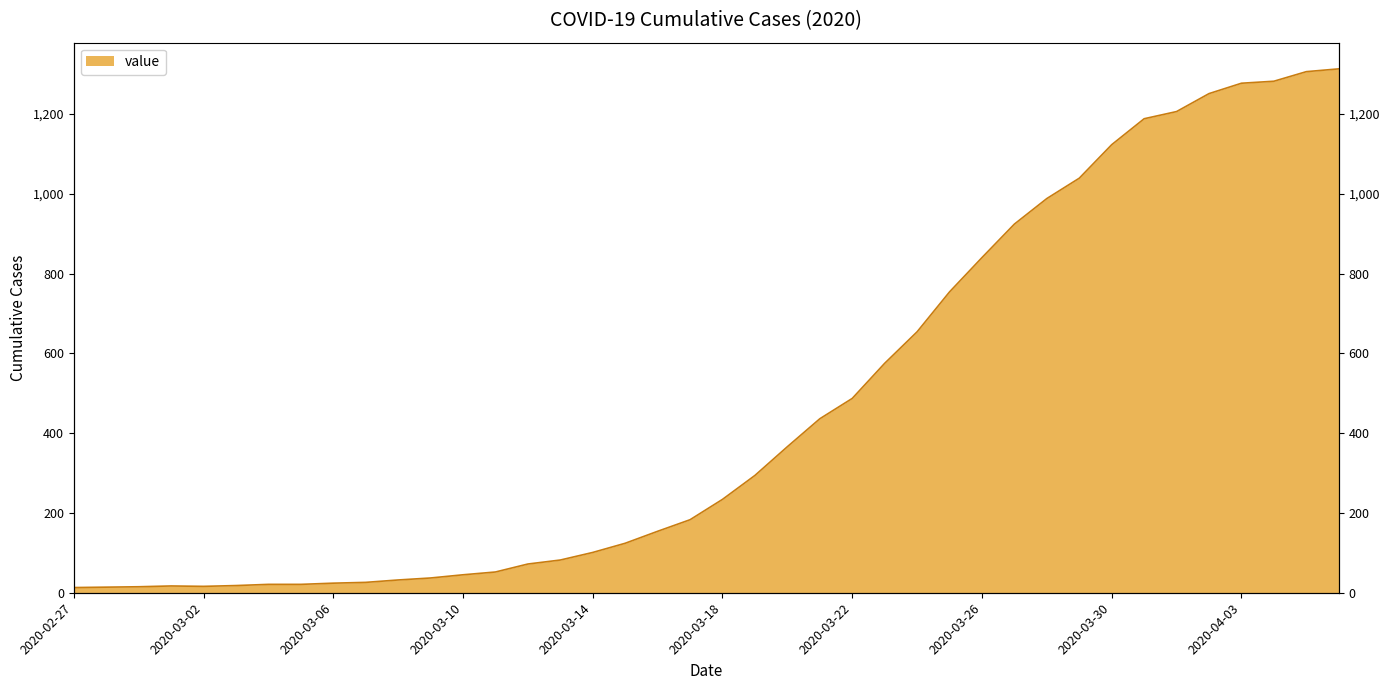

True or false: the data shows 640 at 2020-03-22.

False